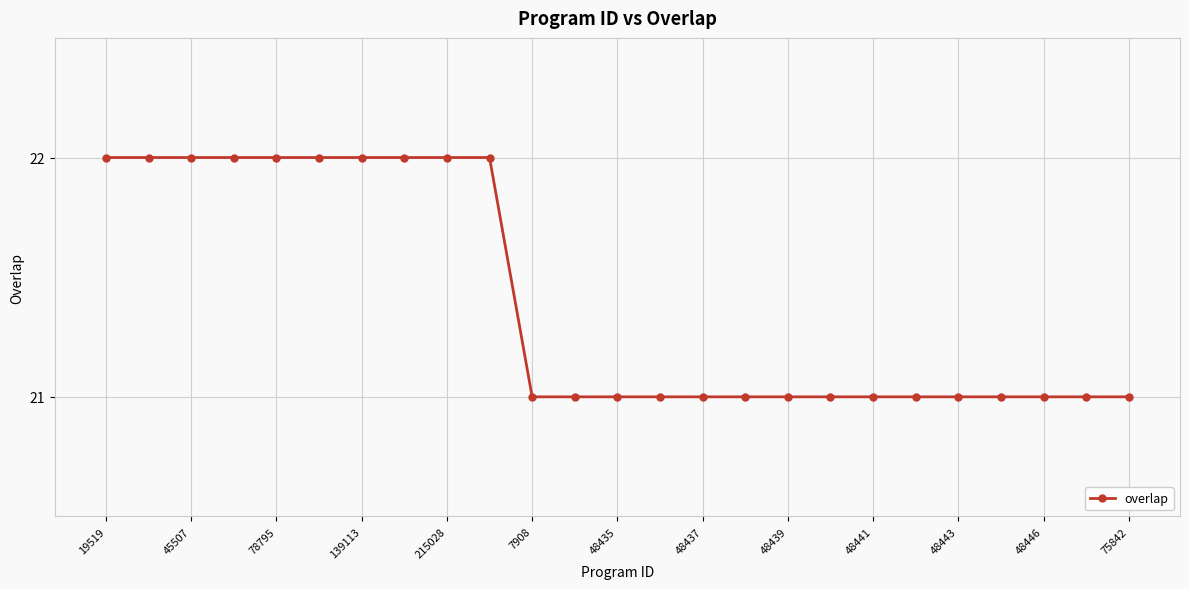

What is the average value?

21